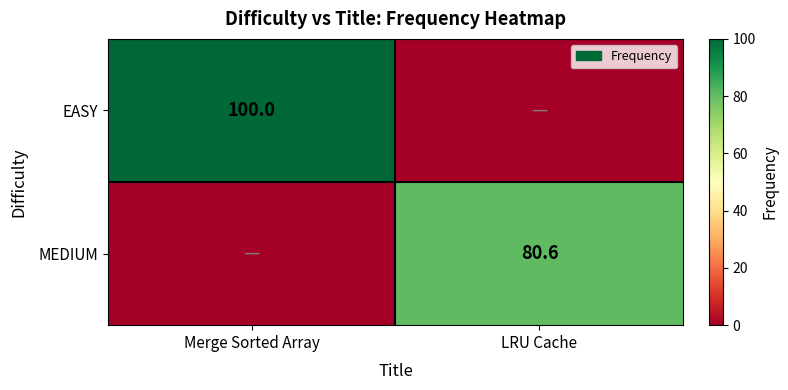

Is it true that MEDIUM equals 80.6 at LRU Cache?

True